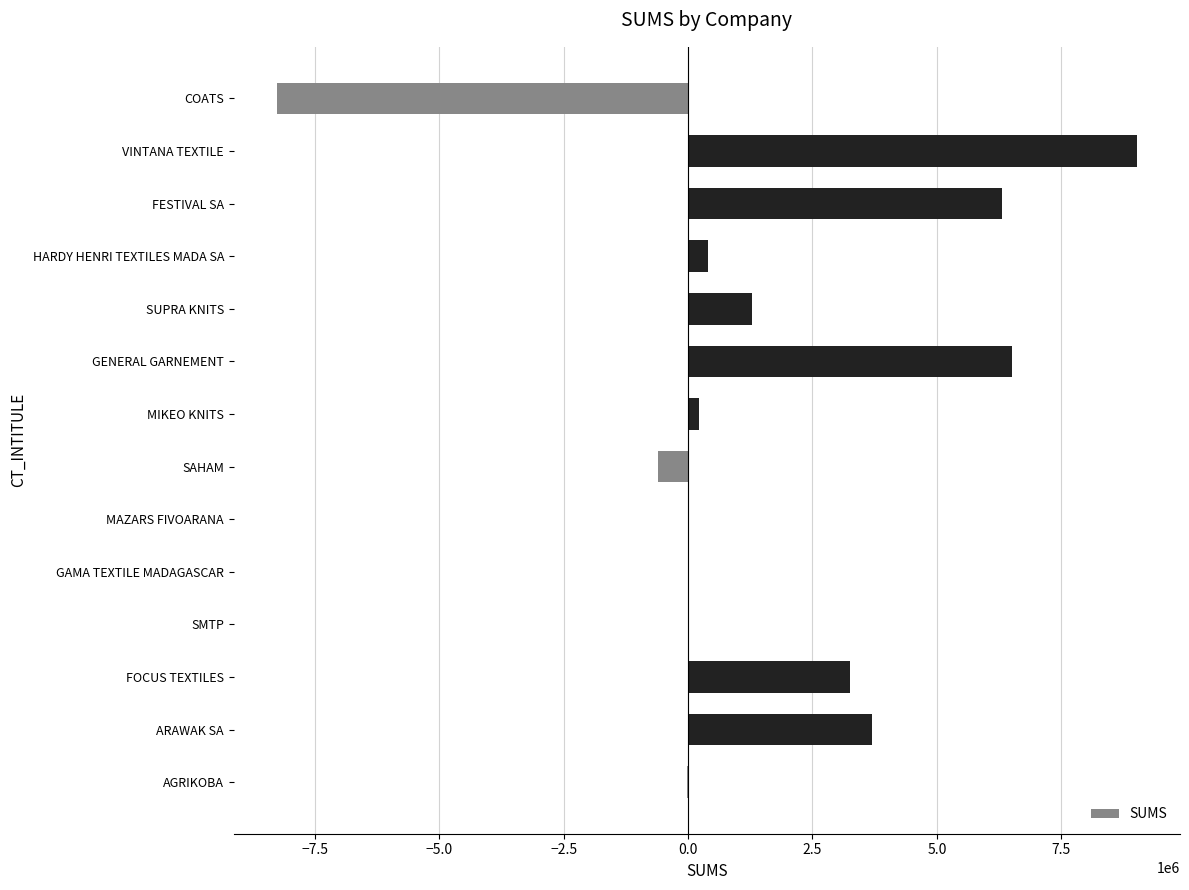

Which has a higher value, VINTANA TEXTILE or GENERAL GARNEMENT?

VINTANA TEXTILE